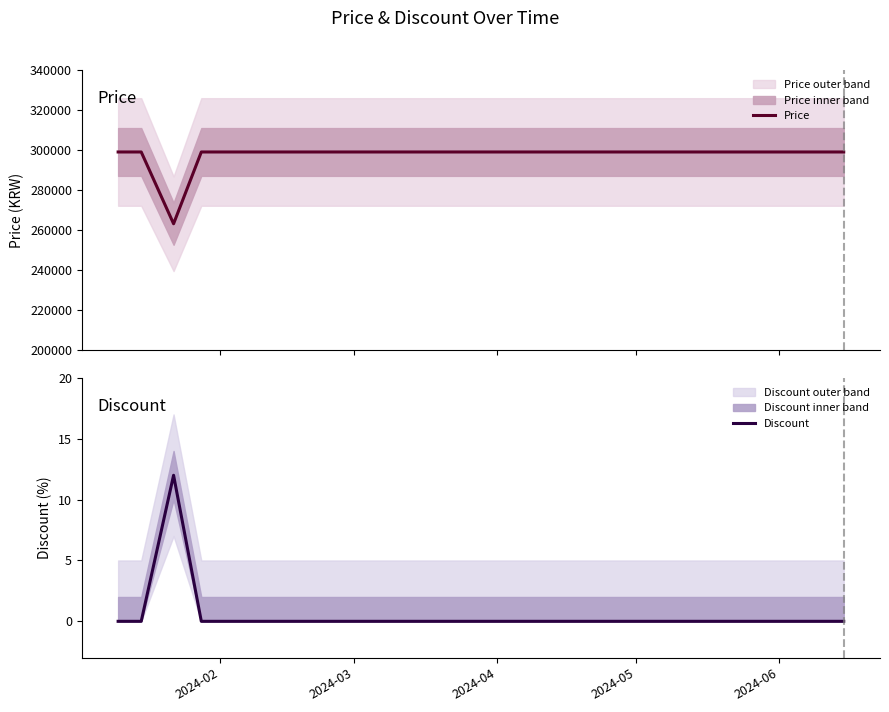

Does the chart have visible grid lines?

No